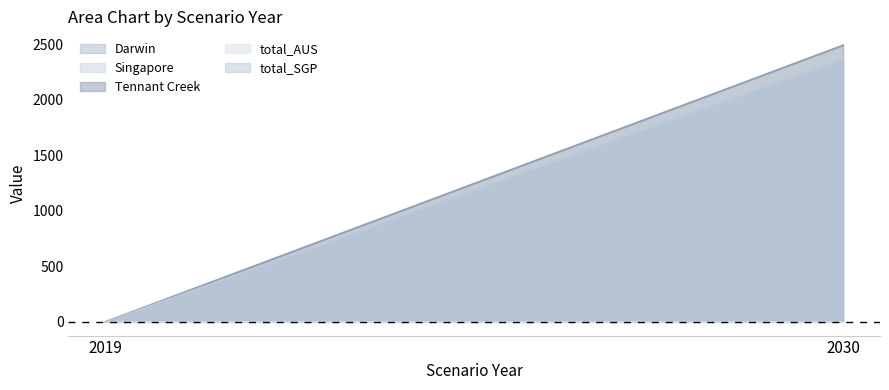

Reading left to right, extract all data points from this chart.

Darwin: 0.0	0.0
Singapore: 0.0	2367.7
Tennant Creek: 0.0	2492.3
total_AUS: 0.0	0.0
total_SGP: 0.0	2367.7